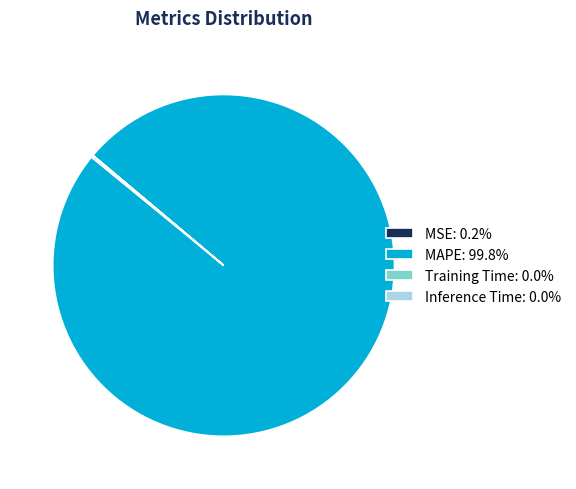

What is the largest slice in the pie chart?

MAPE